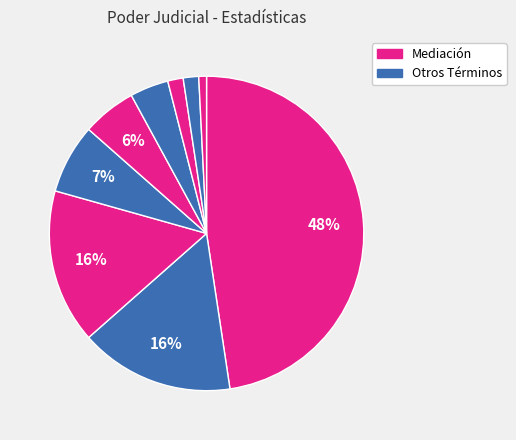

How many slices are in this pie chart?

9